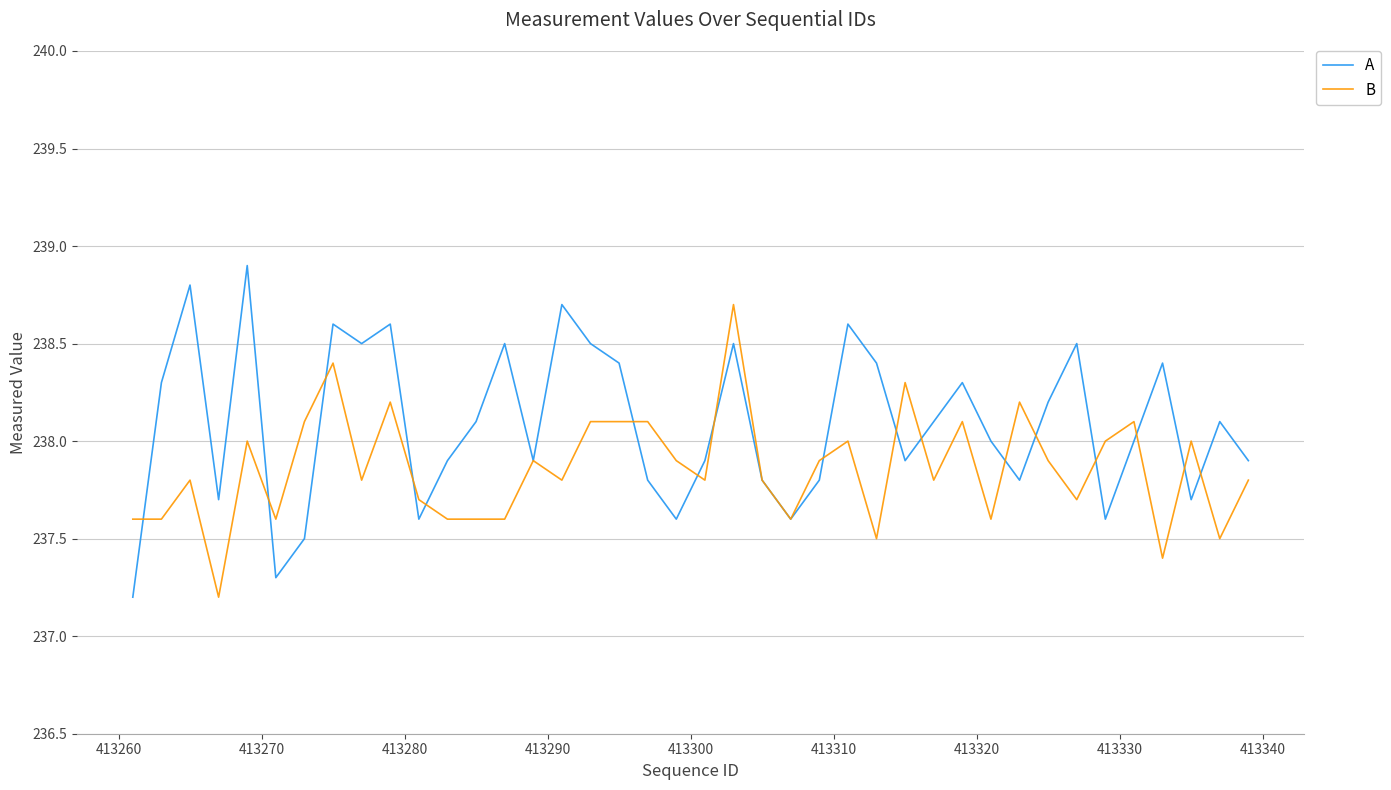

Does the chart display data point markers on the line(s)?

No